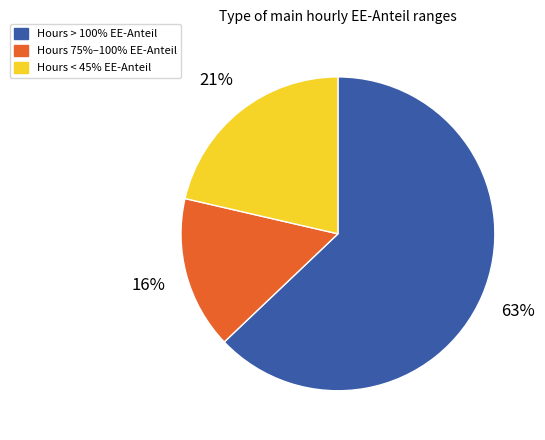

Is there a majority slice in this chart?

Yes